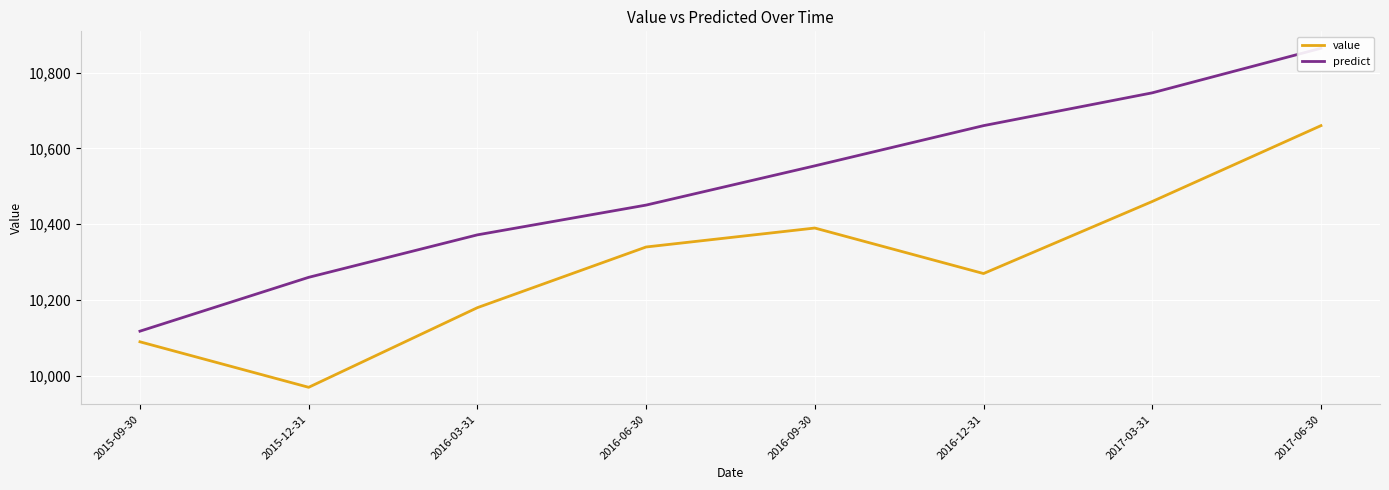

What is the value of the value point at the 2nd from the left?

9970.0